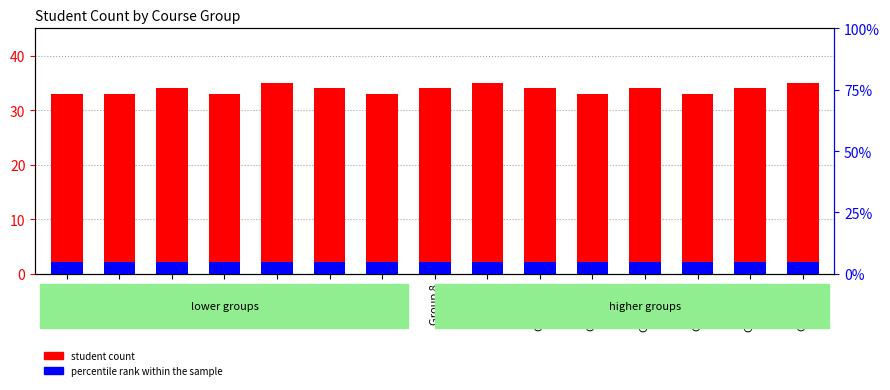

Which series has the widest spread of values?

student count